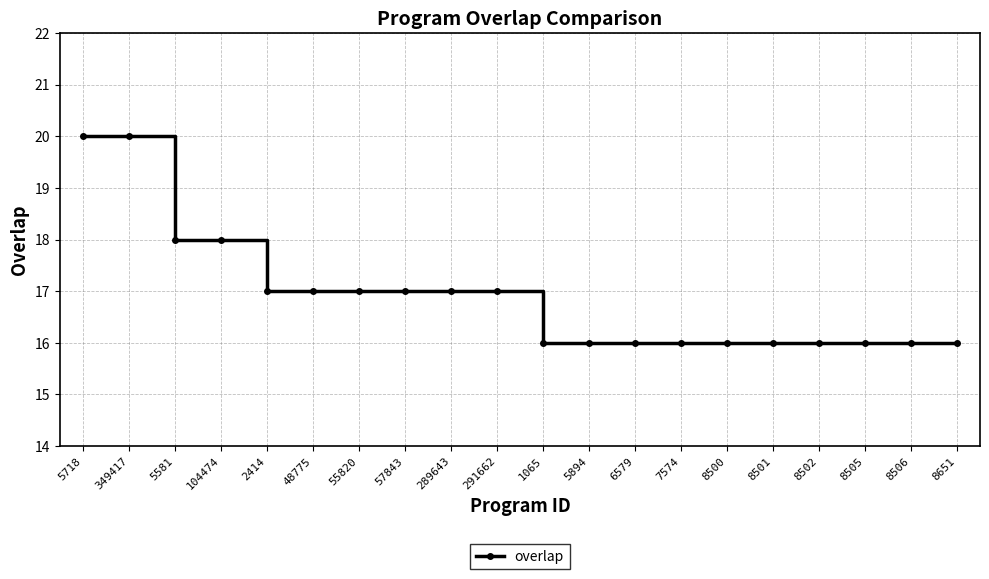

What is the label of the 4th point from the right?

8502